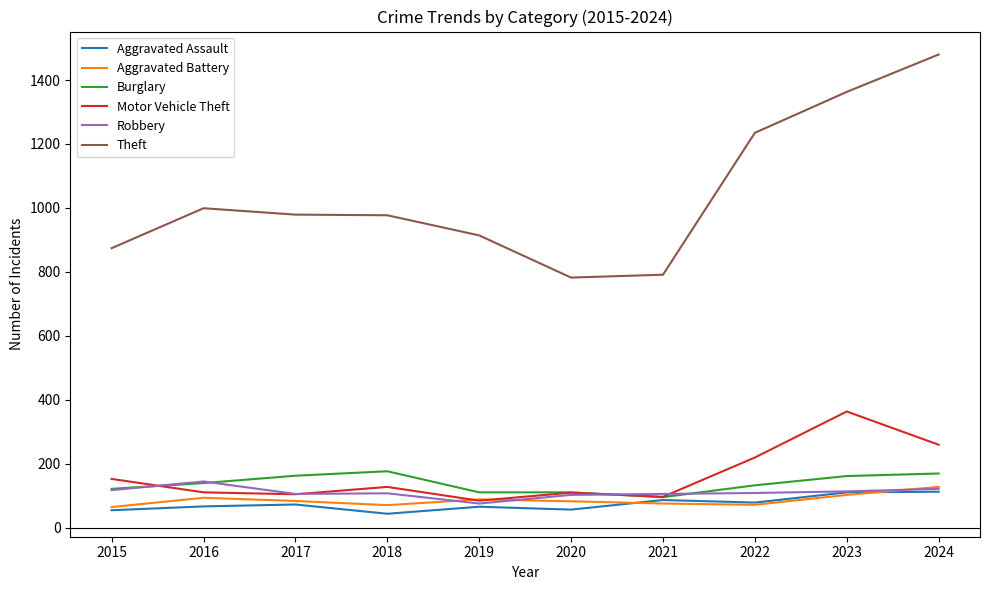

What is the difference between the maximum and minimum values in the Aggravated Assault series?

69